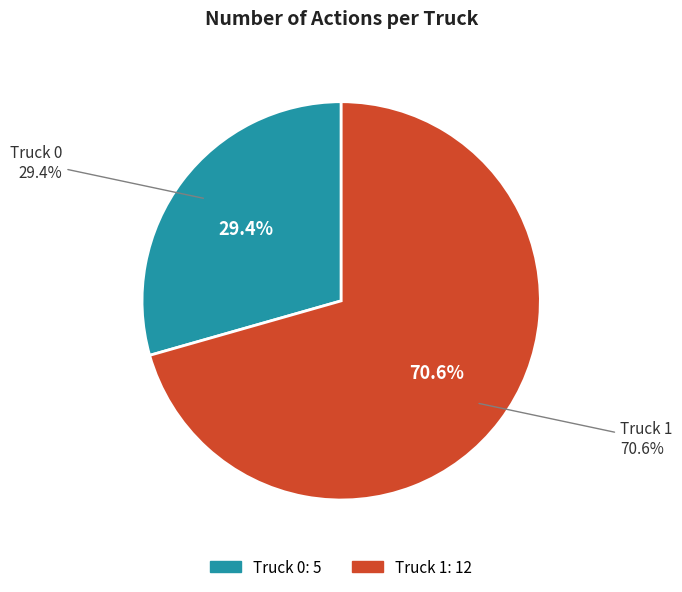

Which category has the smallest portion of the pie?

Truck 0